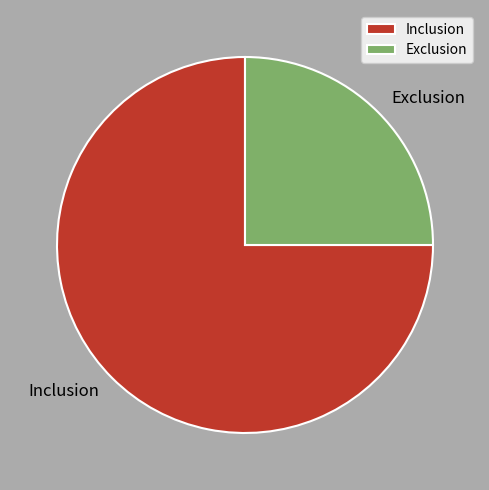

Between Inclusion and Exclusion, which is larger?

Inclusion